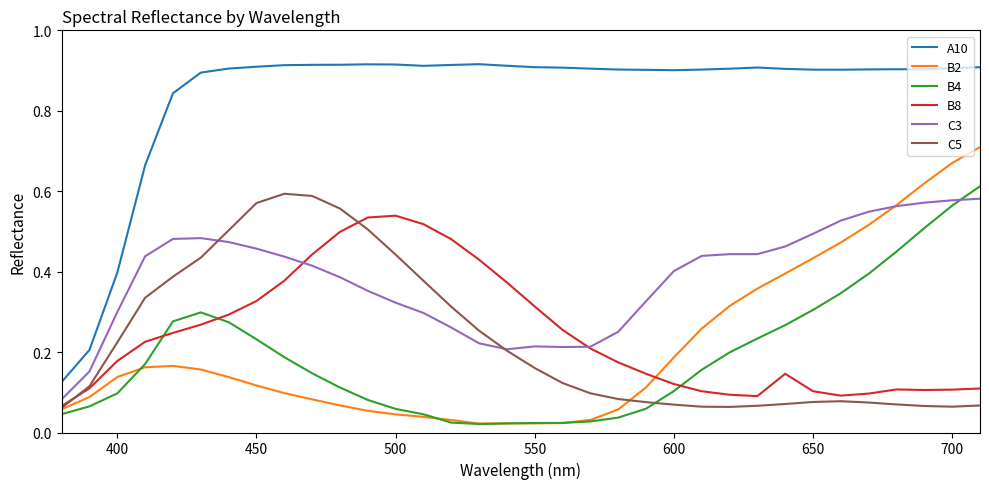

True or false: B4 and A10 cross at least once.

False